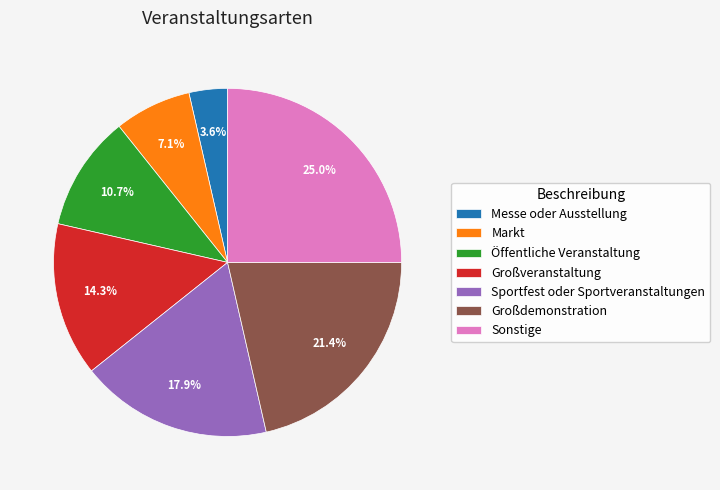

Is there a majority slice in this chart?

No